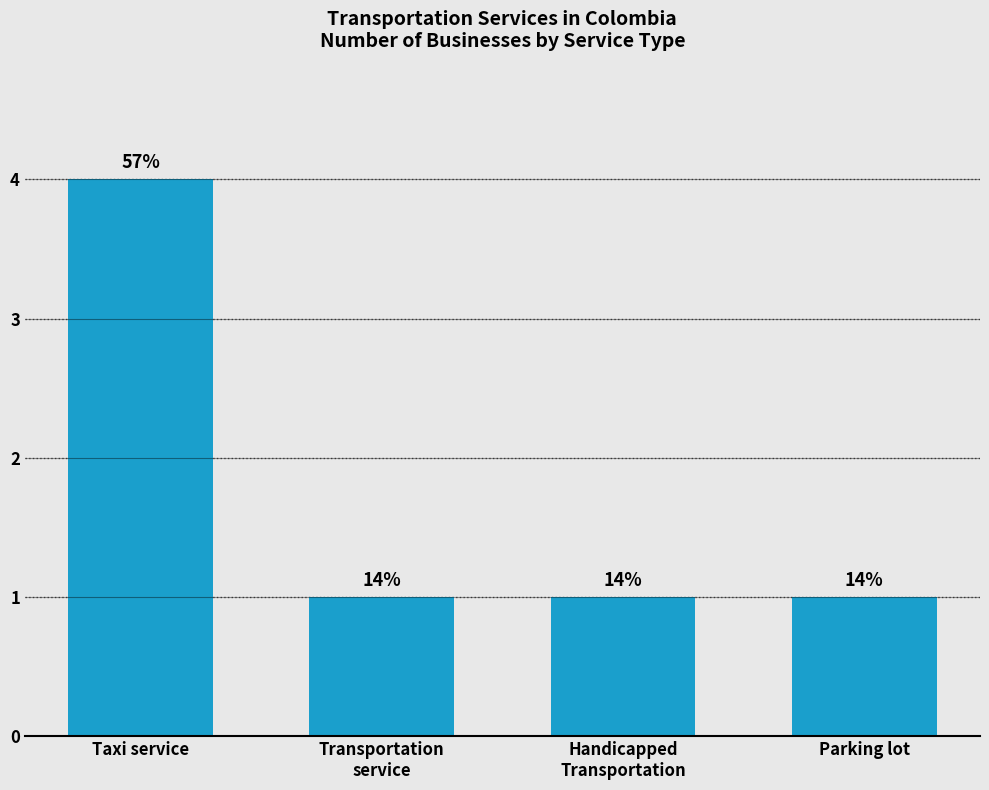

Reading left to right, transcribe all the data shown in this chart.

4	1	1	1